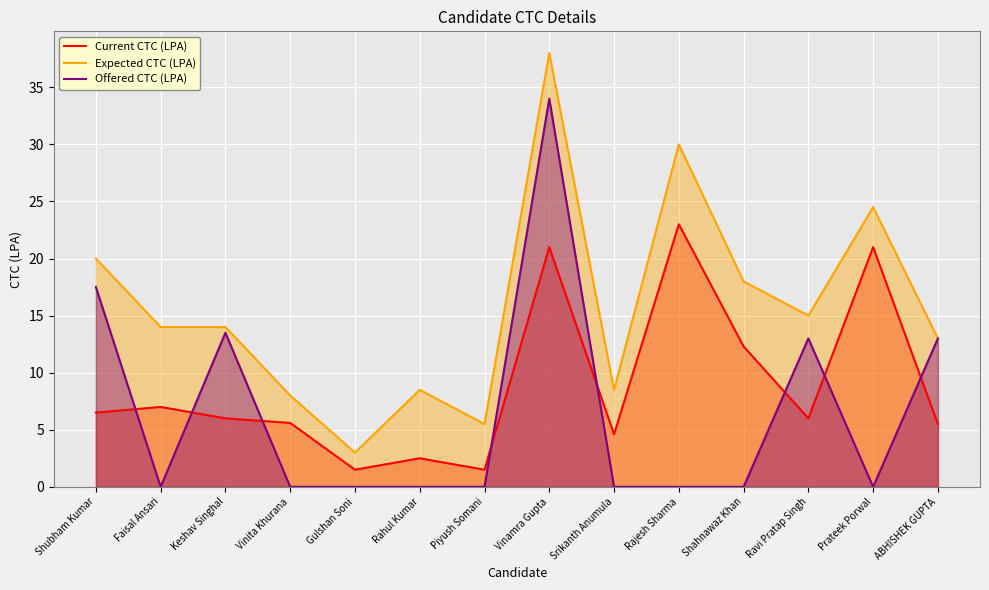

At which label is Offered CTC (LPA) closest to 17?

Shubham Kumar